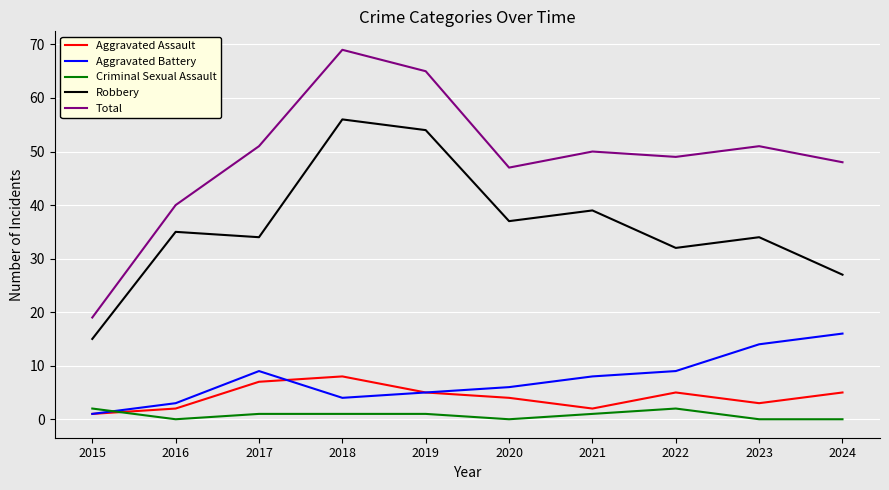

At which category is the sum across all series the highest?

2018